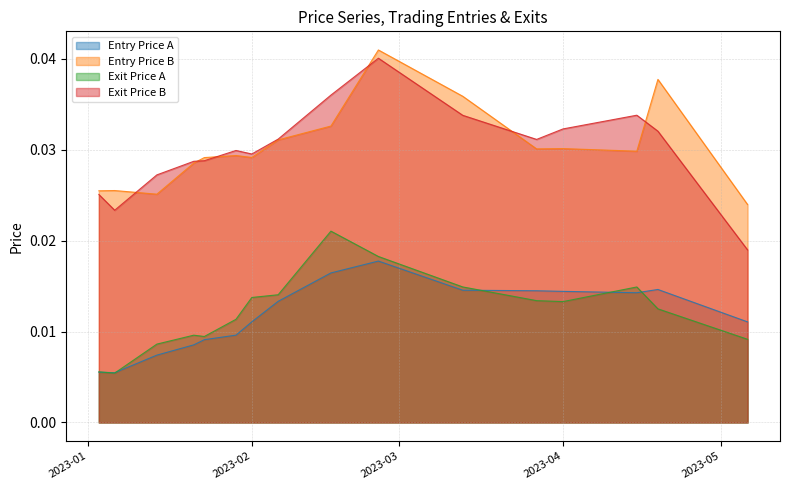

True or false: Exit Price B and Entry Price A cross at least once.

False